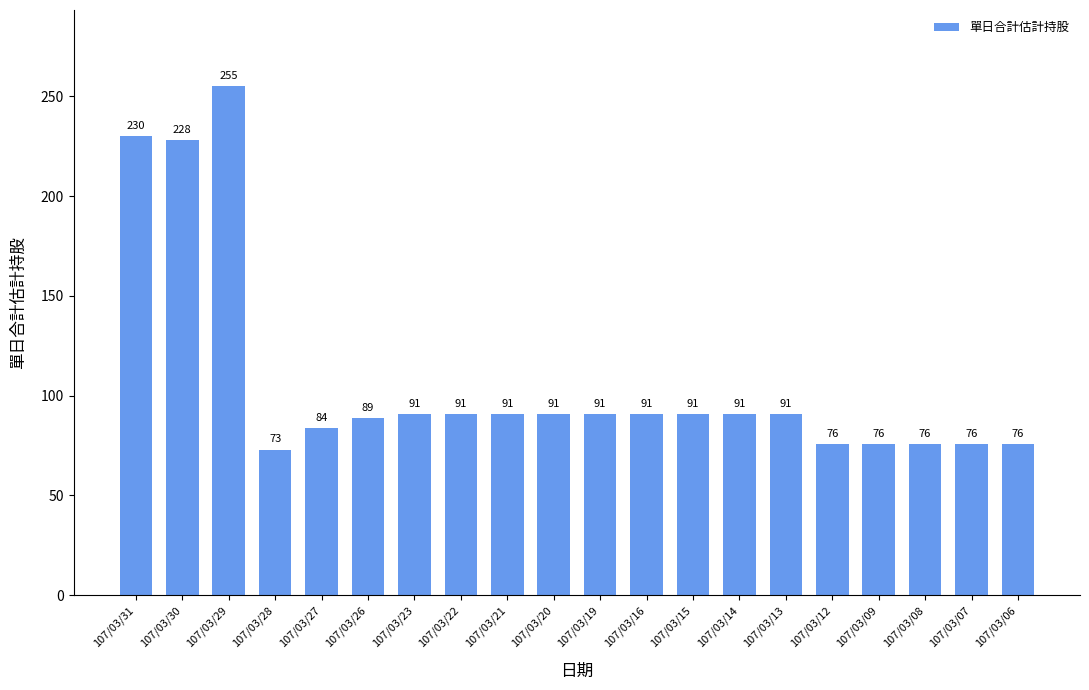

What is the maximum value shown in the chart?

255